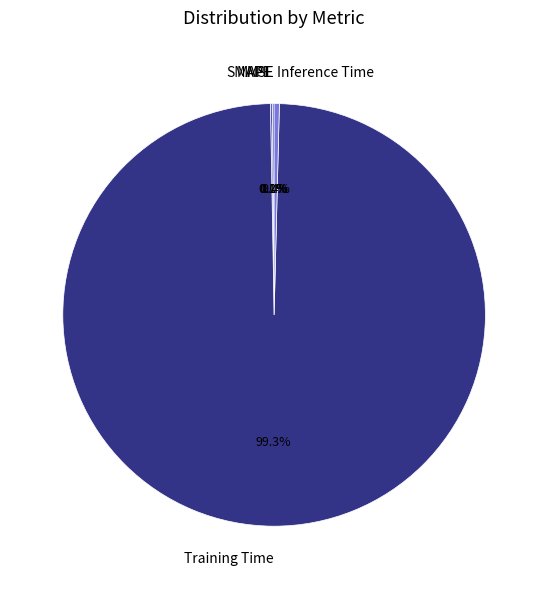

What is the largest slice in the pie chart?

Training Time